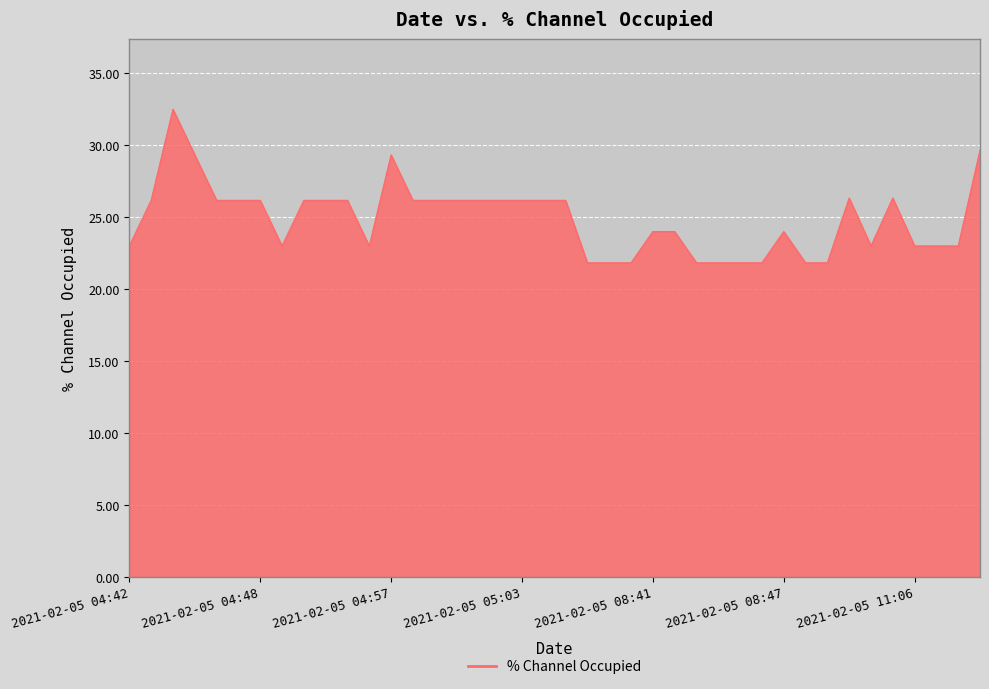

Count the number of data series in this chart.

1